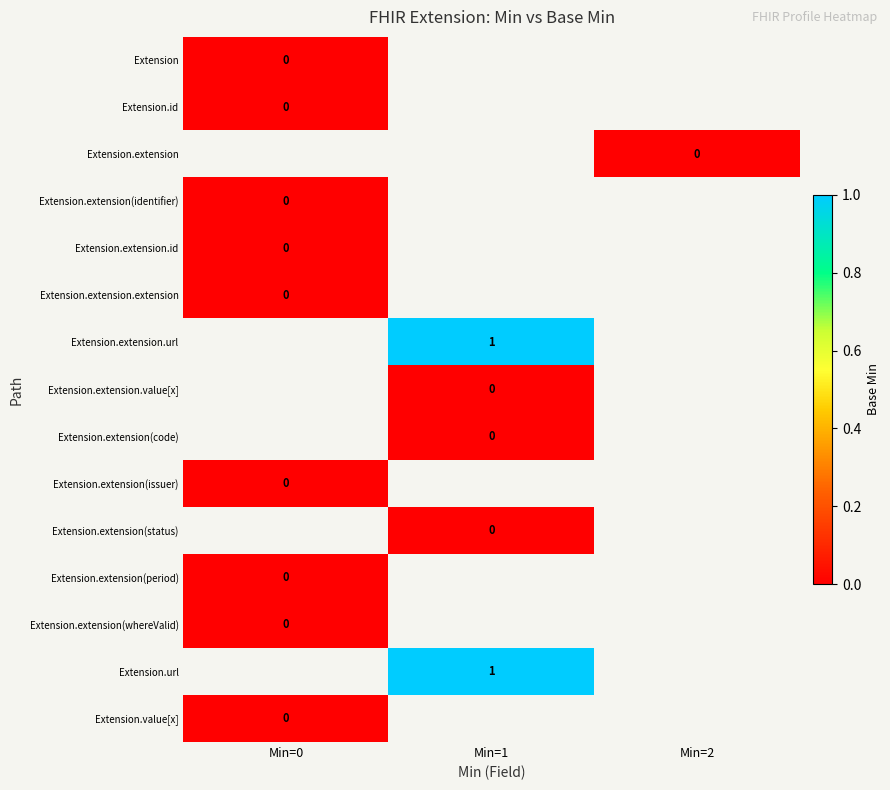

True or false: Extension.id has a value of 0.0 at Min=0.

True